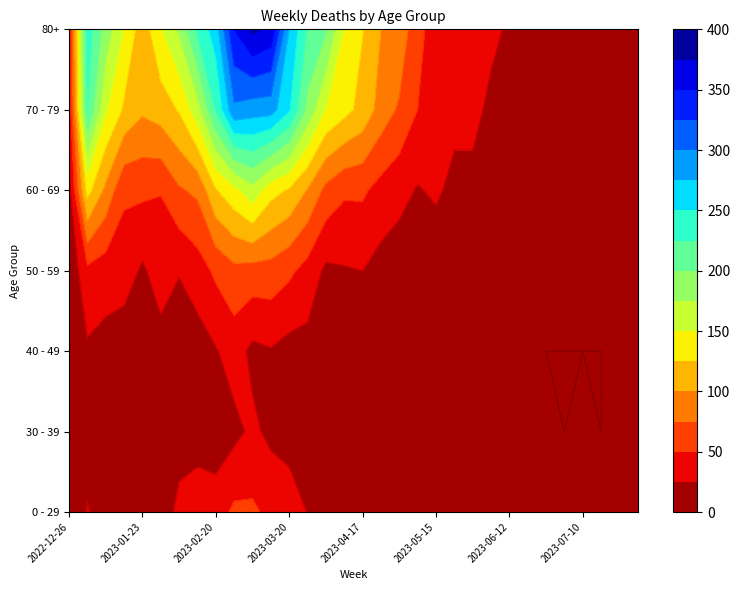

Rank the series at 2023-01-23 from highest to lowest value.

80+, 70 - 79, 60 - 69, 50 - 59, 0 - 29, 40 - 49, 30 - 39